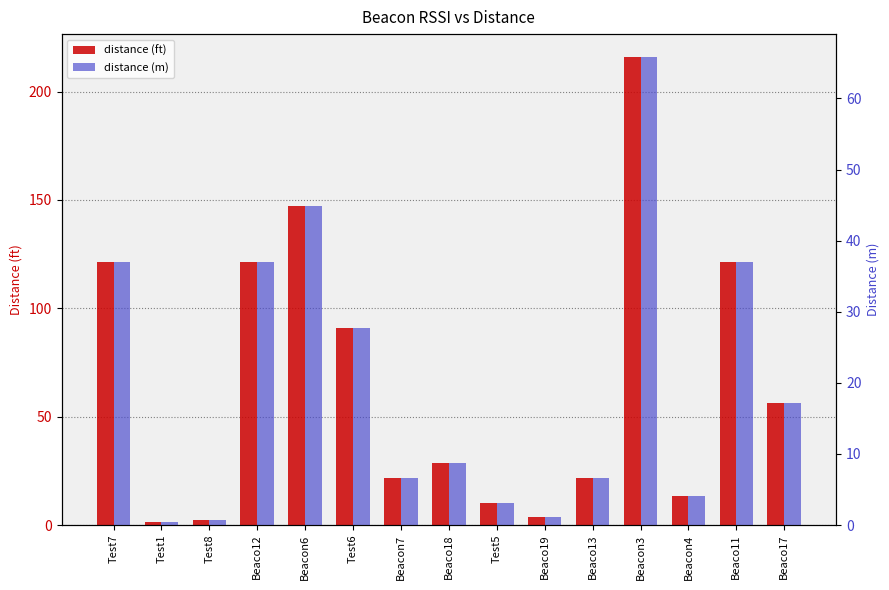

Reading left to right, transcribe all the data shown in this chart.

distance (ft): Test7=121.3	Test1=1.6	Test8=2.2	Beaco12=121.3	Beacon6=147.0	Test6=91.0	Beacon7=21.6	Beaco18=28.8	Test5=10.0	Beaco19=3.8	Beaco13=21.6	Beacon3=215.7	Beacon4=13.4	Beaco11=121.3	Beaco17=56.3
distance (m): Test7=37.0	Test1=0.5	Test8=0.7	Beaco12=37.0	Beacon6=44.8	Test6=27.7	Beacon7=6.6	Beaco18=8.8	Test5=3.1	Beaco19=1.2	Beaco13=6.6	Beacon3=65.8	Beacon4=4.1	Beaco11=37.0	Beaco17=17.2